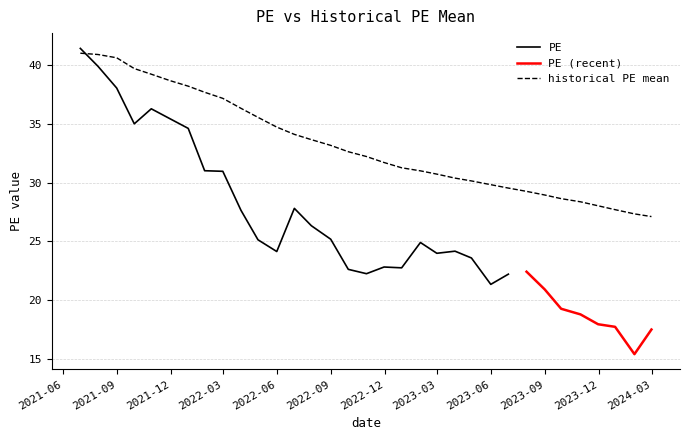

What is the highest value of the historical PE mean series?

41.0